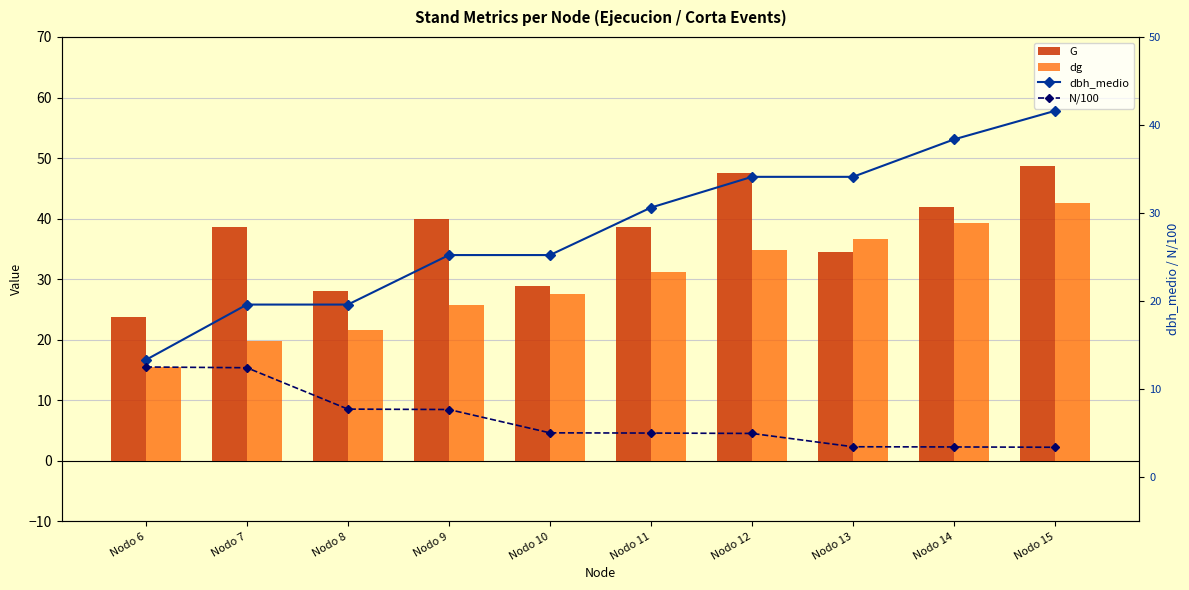

Which category has the lowest value in the dg series?

Nodo 6